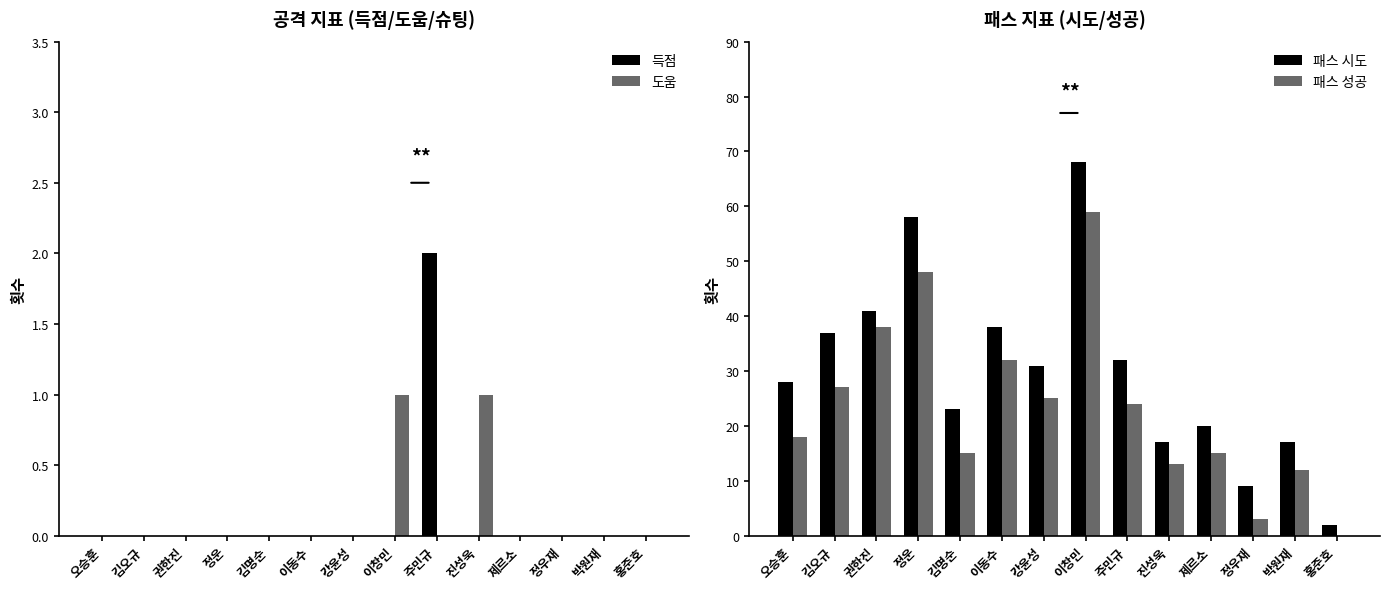

What is the difference between the maximum and minimum values in the 패스 시도 series?

66